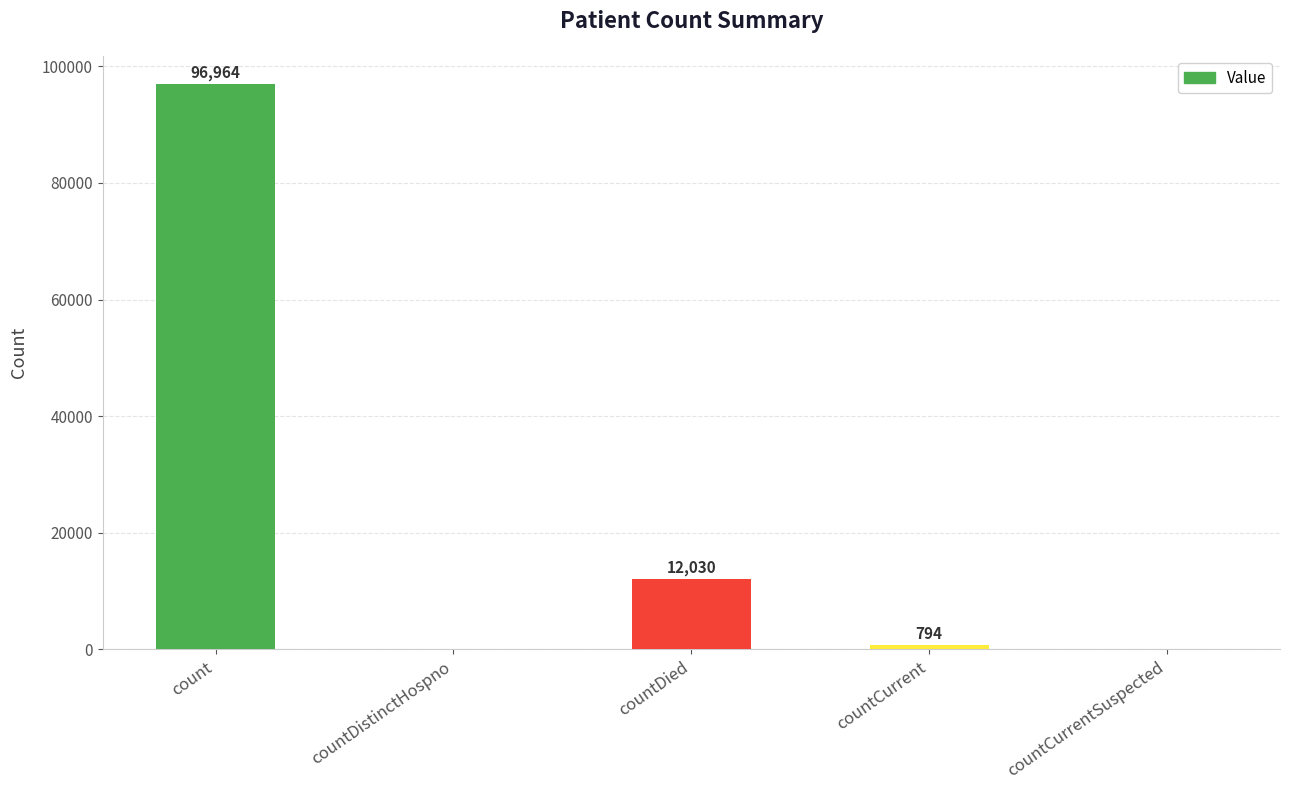

Reading right to left, list all the values displayed in this chart.

0	794	12030	0	96964